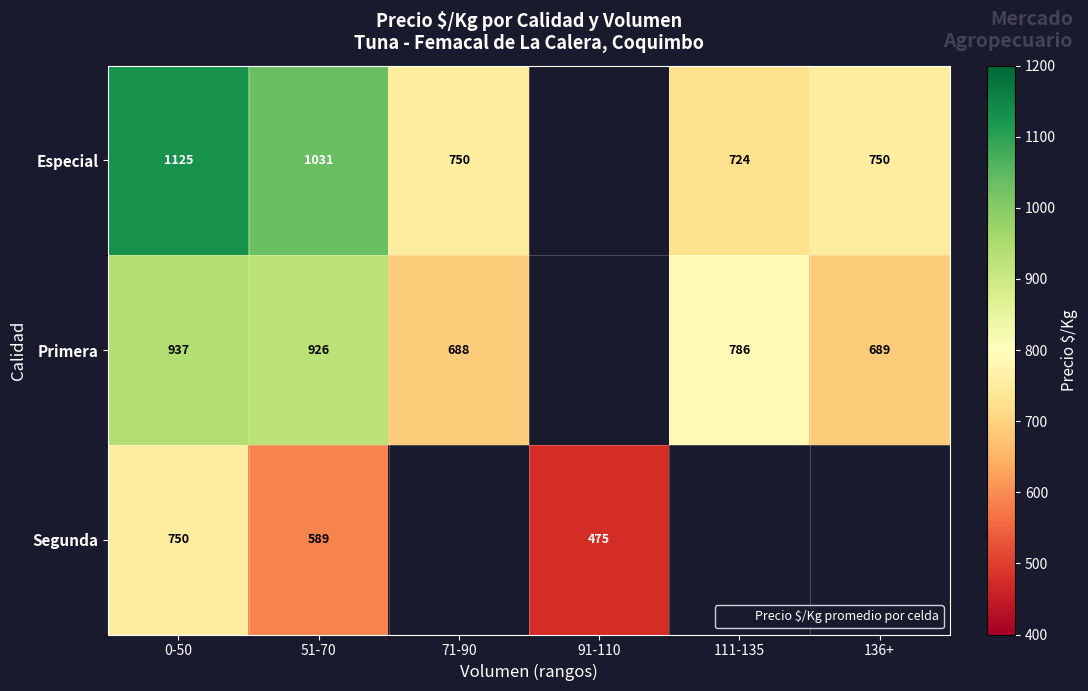

Which series has the largest range (max minus min)?

Especial